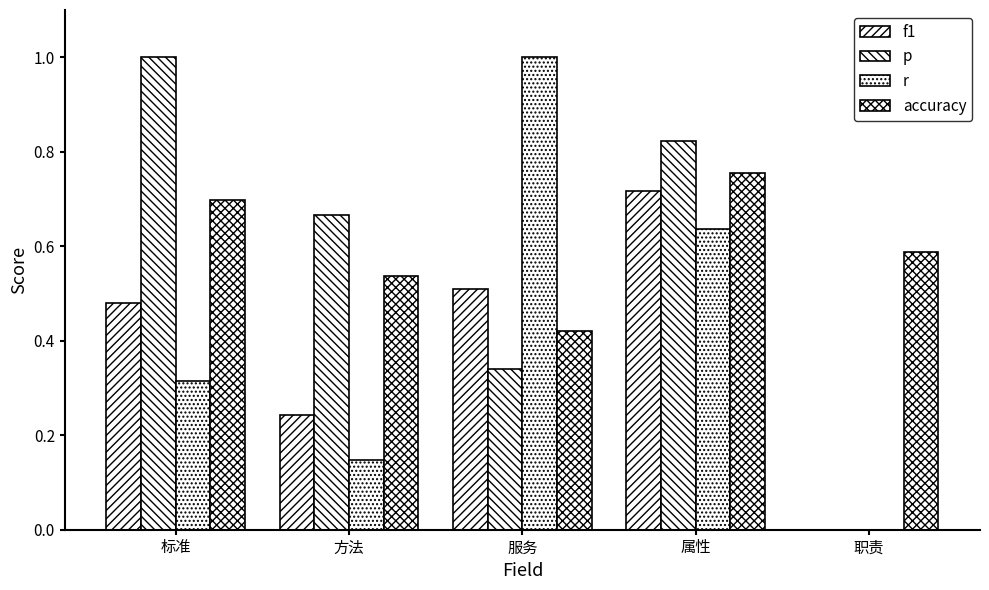

Reading right to left, extract all data points from this chart.

f1: 0.0	0.7	0.5	0.2	0.5
p: 0.0	0.8	0.3	0.7	1.0
r: 0.0	0.6	1.0	0.1	0.3
accuracy: 0.6	0.8	0.4	0.5	0.7